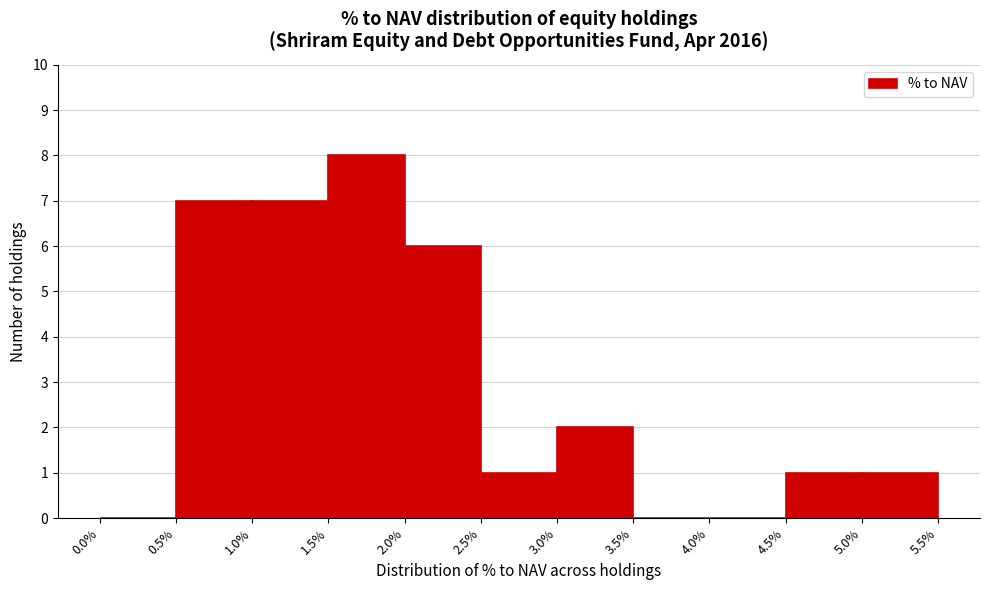

Reading left to right, transcribe this chart: for each bar, give the range it covers on the x-axis and its height. The values are not printed on the chart, so give them approximately, as read against the axis.

0.0% to 0.5%: 0
0.5% to 1.0%: 7
1.0% to 1.5%: 7
1.5% to 2.0%: 8
2.0% to 2.5%: 6
2.5% to 3.0%: 1
3.0% to 3.5%: 2
3.5% to 4.0%: 0
4.0% to 4.5%: 0
4.5% to 5.0%: 1
5.0% to 5.5%: 1